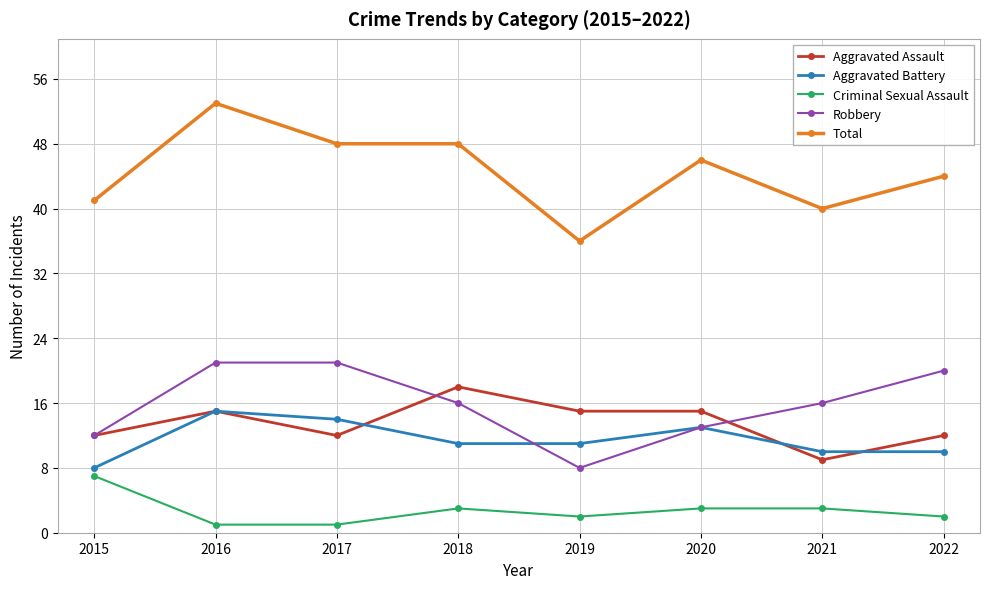

What is the sum of all Robbery values?

127